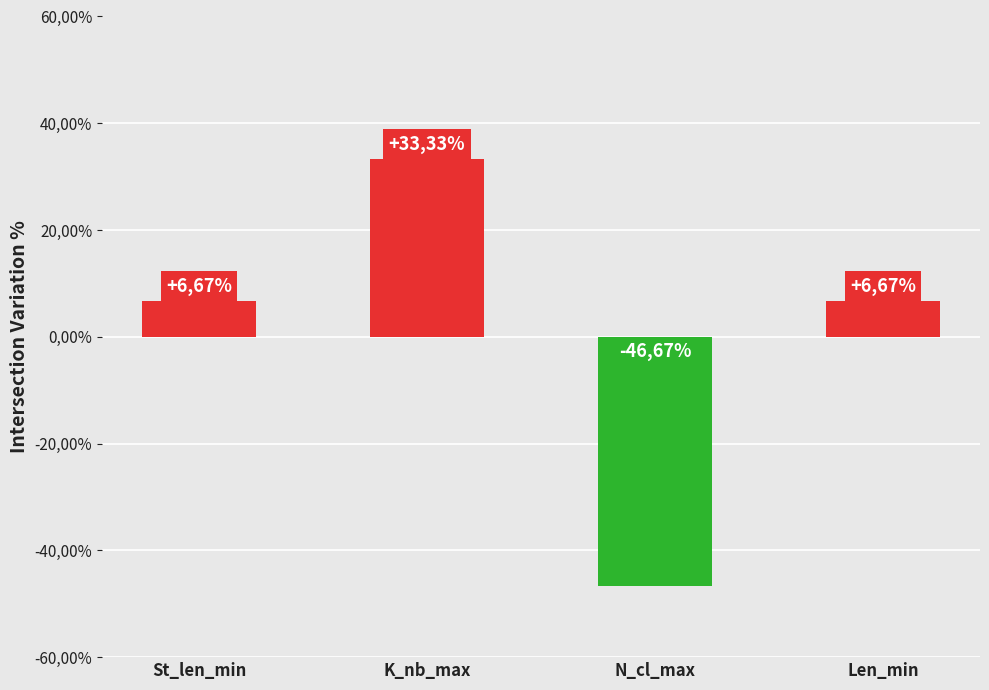

How many values exceed 0?

3